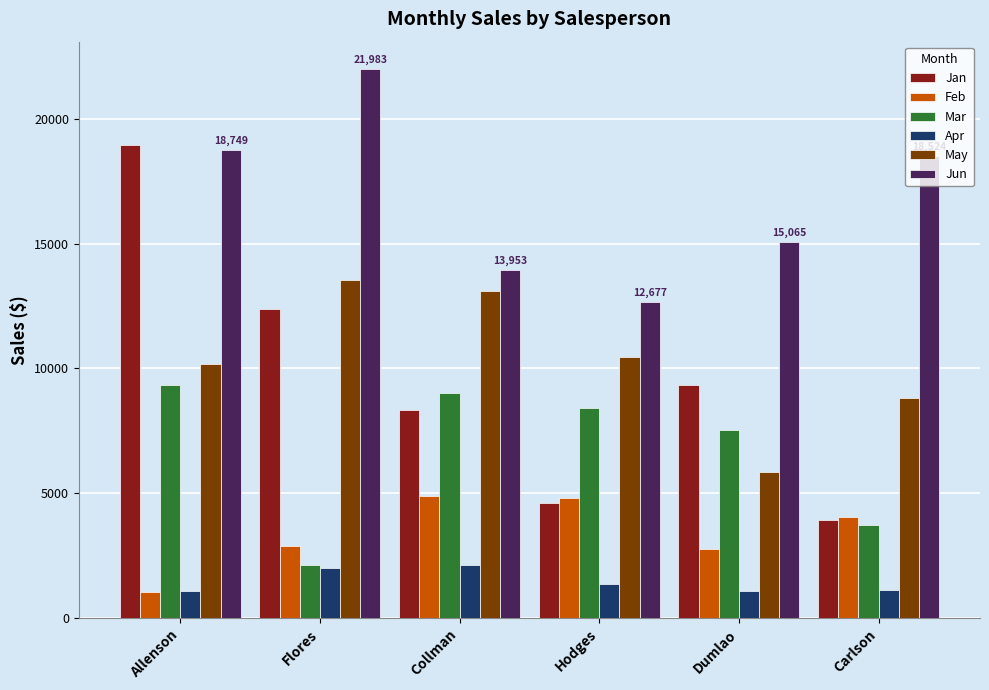

True or false: Jun has a value of 9989 at Carlson.

False